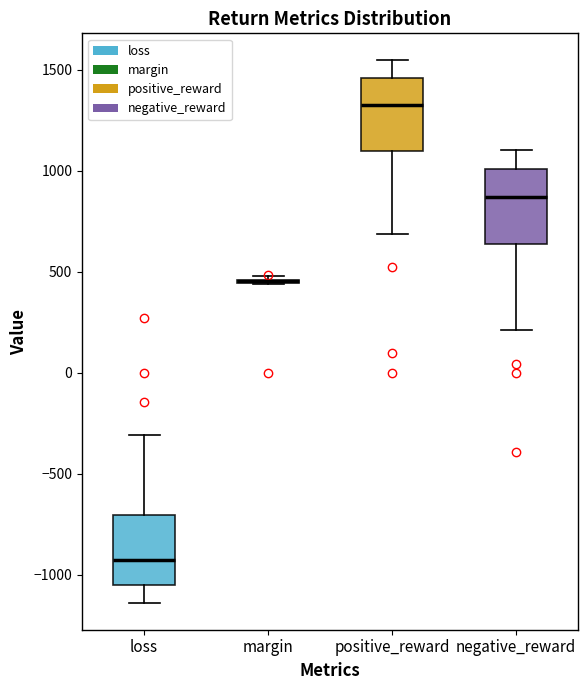

Where is the lower edge of the box for positive_reward on the y-axis? The values are not printed on the chart, so give them approximately, as read against the axis.

1100